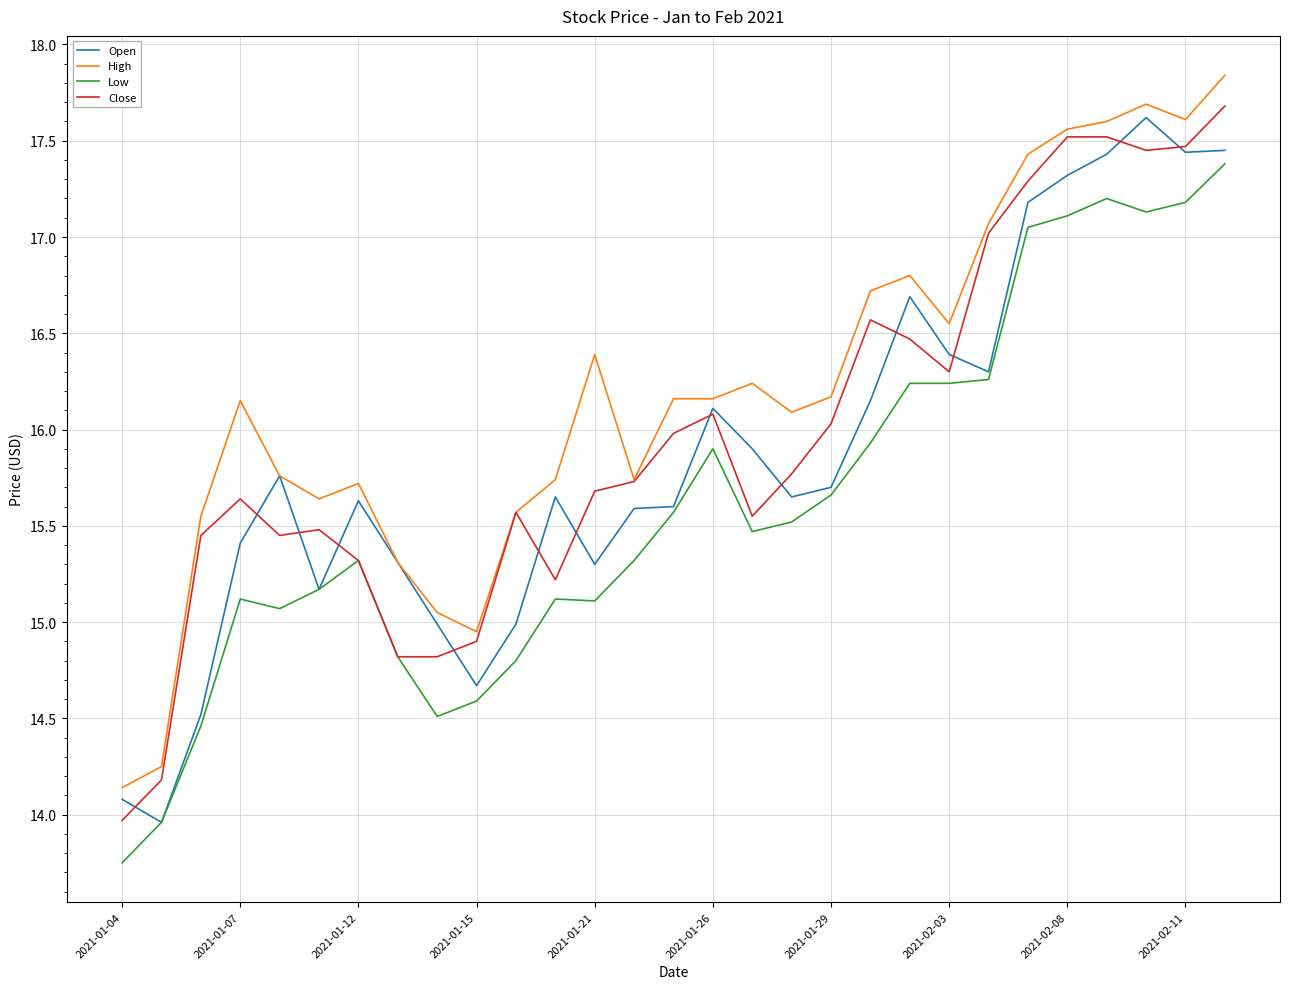

What is the sum of all Low values?

453.0